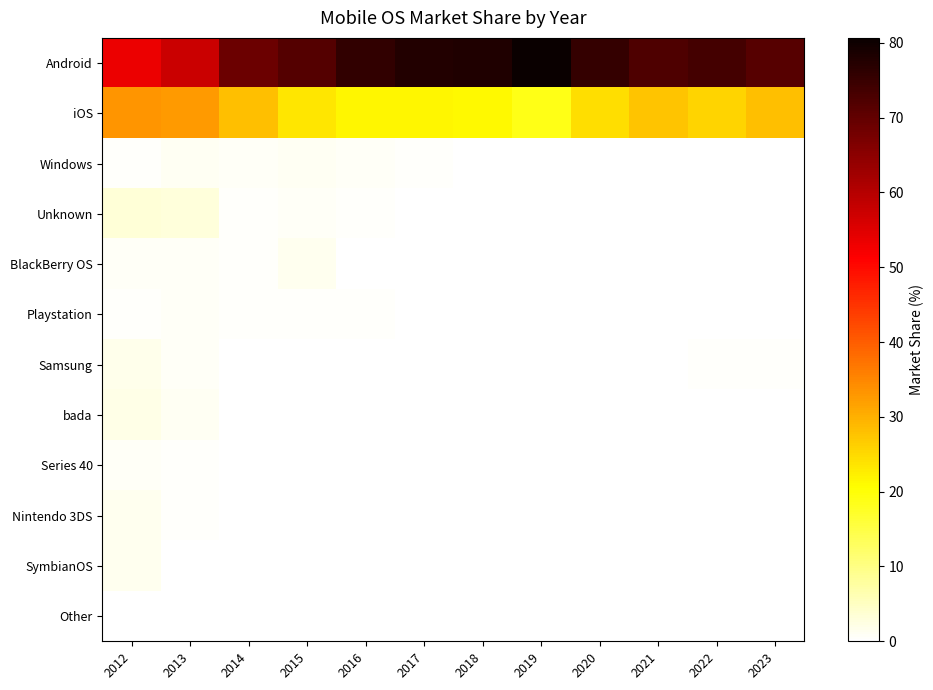

Reading left to right, list all the values displayed in this chart.

Android: 2012=53.4	2013=57.6	2014=69.0	2015=71.6	2016=75.8	2017=77.6	2018=78.0	2019=80.7	2020=75.3	2021=72.2	2022=73.7	2023=71.5
iOS: 2012=33.3	2013=32.7	2014=28.4	2015=23.6	2016=21.6	2017=21.5	2018=21.2	2019=18.9	2020=24.5	2021=27.6	2022=25.8	2023=28.1
Windows: 2012=0.6	2013=1.1	2014=0.9	2015=1.1	2016=0.8	2017=0.4	2018=0.2	2019=0.1	2020=0.0	2021=0.0	2022=0.0	2023=0.0
Unknown: 2012=3.4	2013=3.0	2014=0.4	2015=0.8	2016=0.5	2017=0.0	2018=0.1	2019=0.1	2020=0.0	2021=0.0	2022=0.0	2023=0.0
BlackBerry OS: 2012=0.9	2013=0.7	2014=0.4	2015=1.6	2016=0.3	2017=0.1	2018=0.0	2019=0.0	2020=0.0	2021=0.0	2022=0.0	2023=0.0
Playstation: 2012=0.6	2013=0.7	2014=0.4	2015=0.4	2016=0.5	2017=0.2	2018=0.1	2019=0.0	2020=0.0	2021=0.0	2022=0.0	2023=0.0
Samsung: 2012=1.7	2013=0.6	2014=0.1	2015=0.1	2016=0.1	2017=0.1	2018=0.2	2019=0.2	2020=0.1	2021=0.2	2022=0.5	2023=0.4
bada: 2012=1.9	2013=1.1	2014=0.1	2015=0.1	2016=0.0	2017=0.0	2018=0.0	2019=0.0	2020=0.0	2021=0.0	2022=0.0	2023=0.0
Series 40: 2012=0.7	2013=0.6	2014=0.1	2015=0.2	2016=0.0	2017=0.0	2018=0.1	2019=0.0	2020=0.0	2021=0.0	2022=0.0	2023=0.0
Nintendo 3DS: 2012=1.4	2013=0.6	2014=0.1	2015=0.0	2016=0.0	2017=0.1	2018=0.0	2019=0.0	2020=0.0	2021=0.0	2022=0.0	2023=0.0
SymbianOS: 2012=1.3	2013=0.2	2014=0.0	2015=0.0	2016=0.0	2017=0.0	2018=0.0	2019=0.0	2020=0.0	2021=0.0	2022=0.0	2023=0.0
Other: 2012=0.1	2013=0.1	2014=0.0	2015=0.0	2016=0.0	2017=0.0	2018=0.0	2019=0.0	2020=0.0	2021=0.0	2022=0.0	2023=0.0